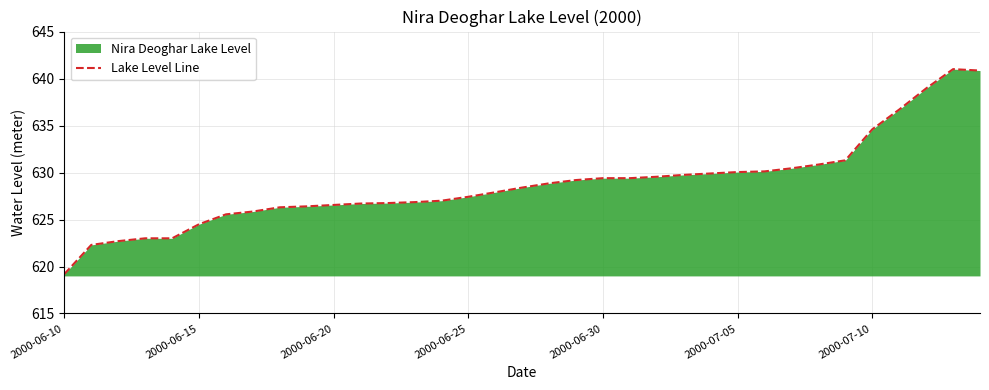

What is the smallest value displayed?

619.2